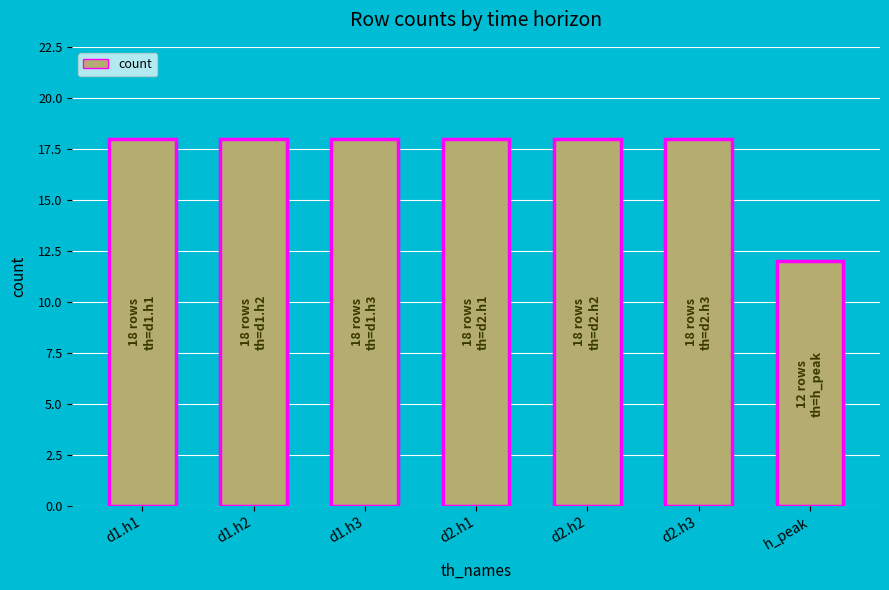

What is the difference between the values at h_peak and d2.h3?

6